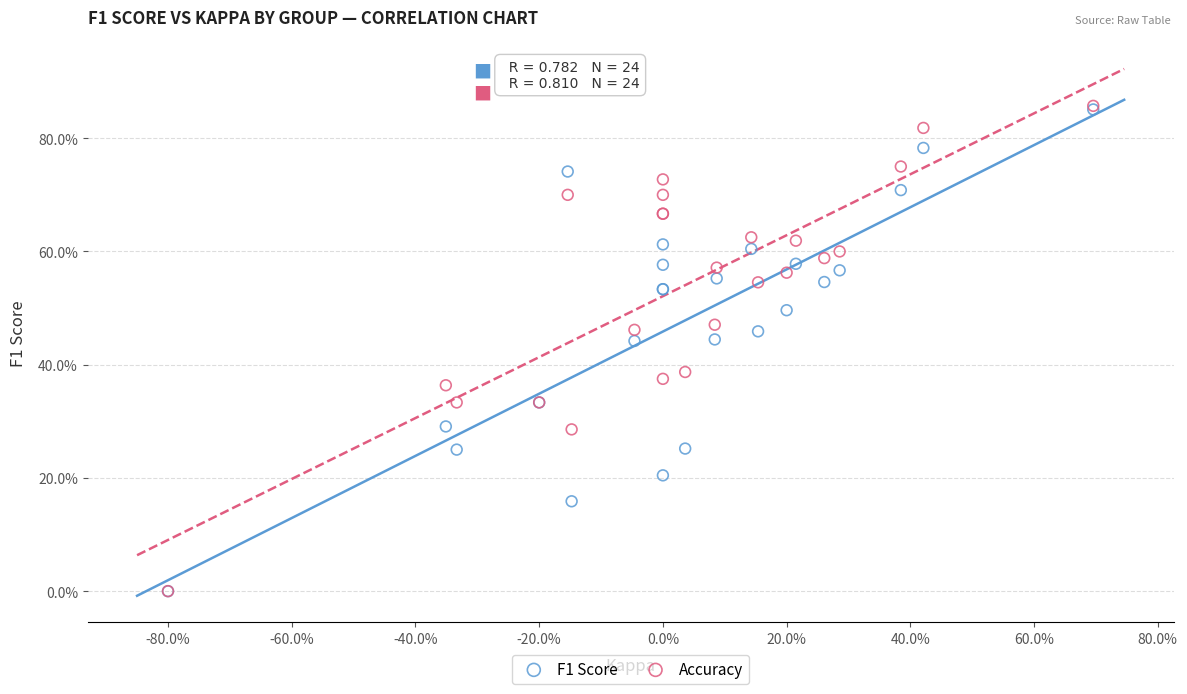

What are all the series names shown in the legend?

F1 Score, Accuracy